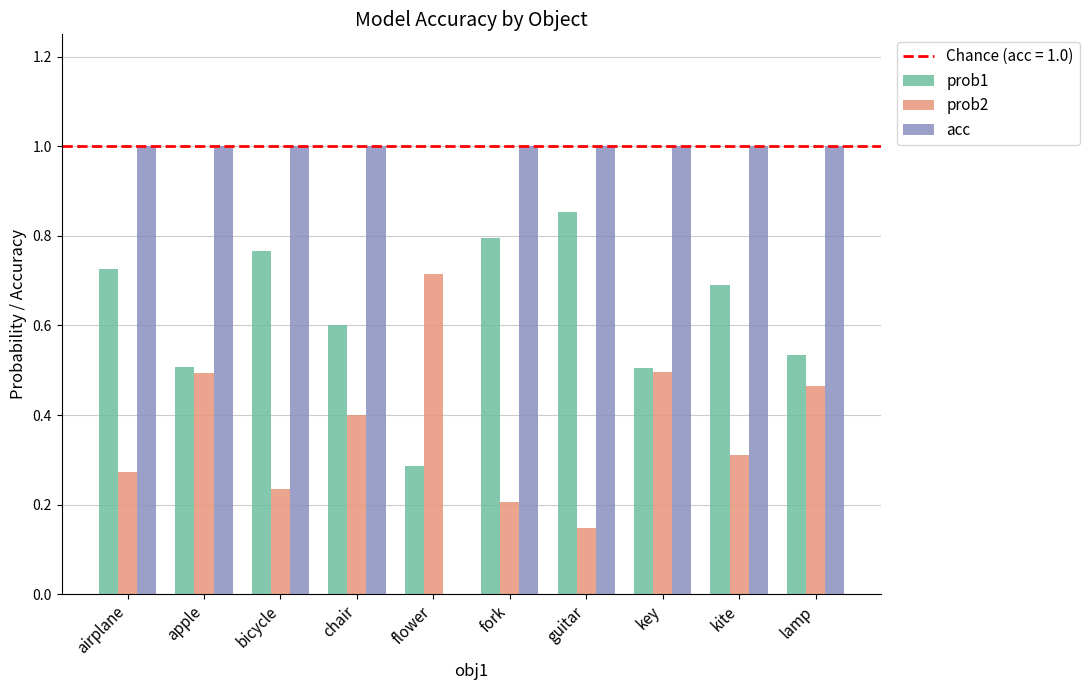

Which series changed the most between flower and fork?

acc